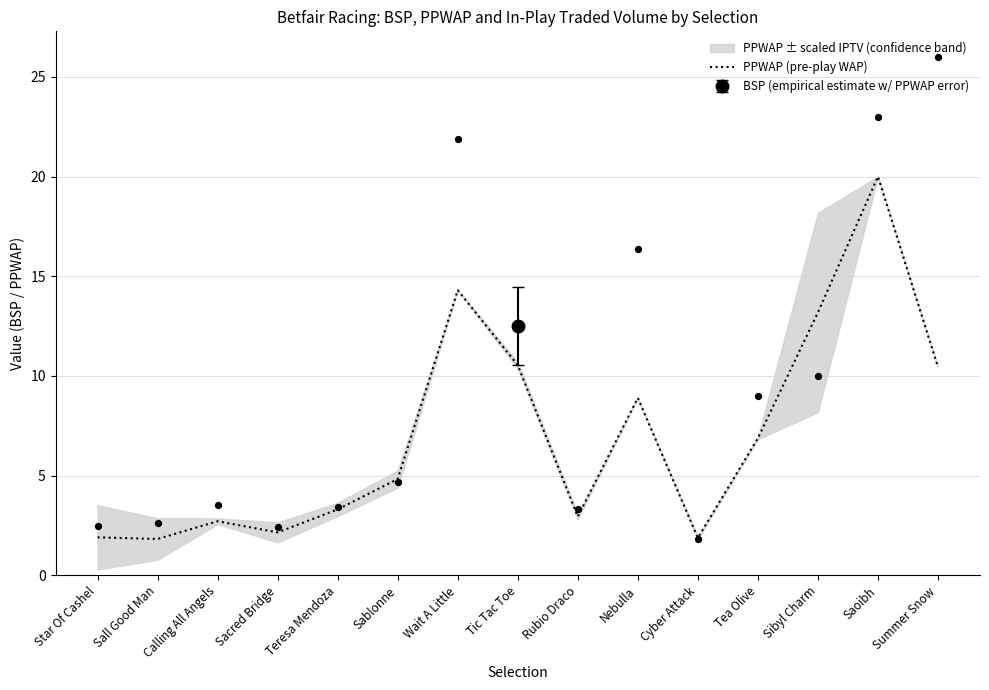

What is the change in value from Sablonne to Rubio Draco?

-1.9